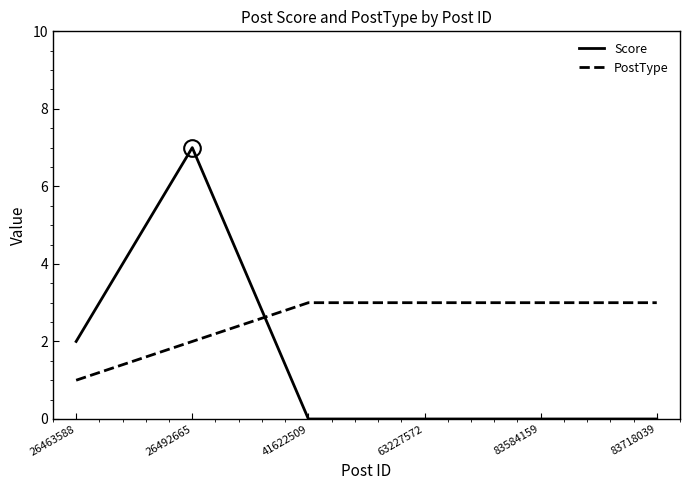

Reading left to right, what are all the values shown in this chart?

Score: 26463588=2	26492665=7	41622509=0	63227572=0	83584159=0	83718039=0
PostType: 26463588=1	26492665=2	41622509=3	63227572=3	83584159=3	83718039=3